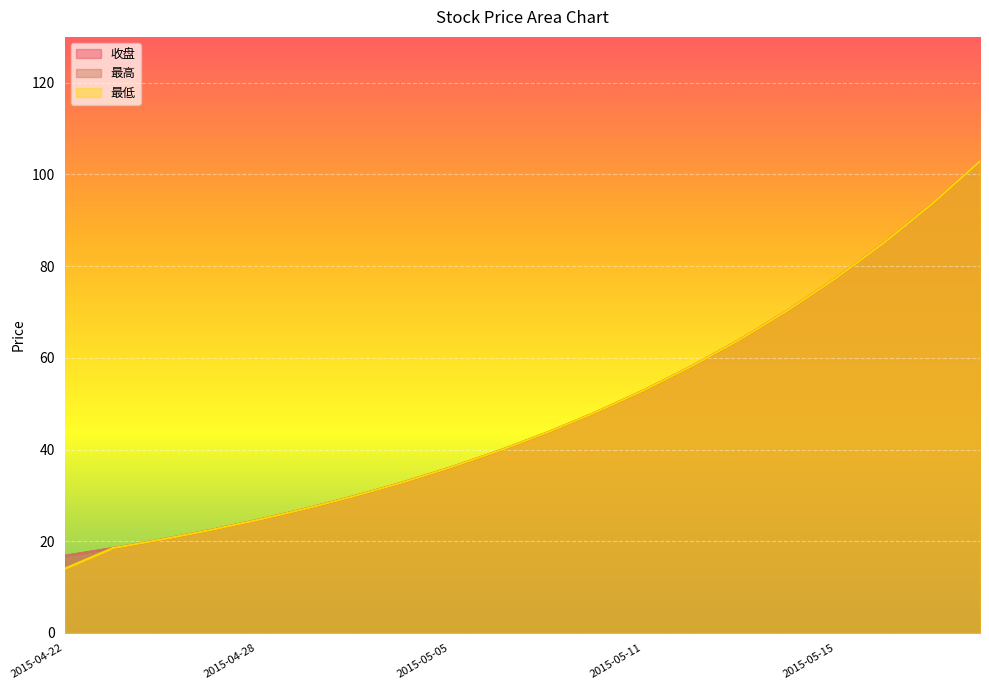

At 2015-05-11, list the series in order from smallest to largest.

收盘, 最高, 最低